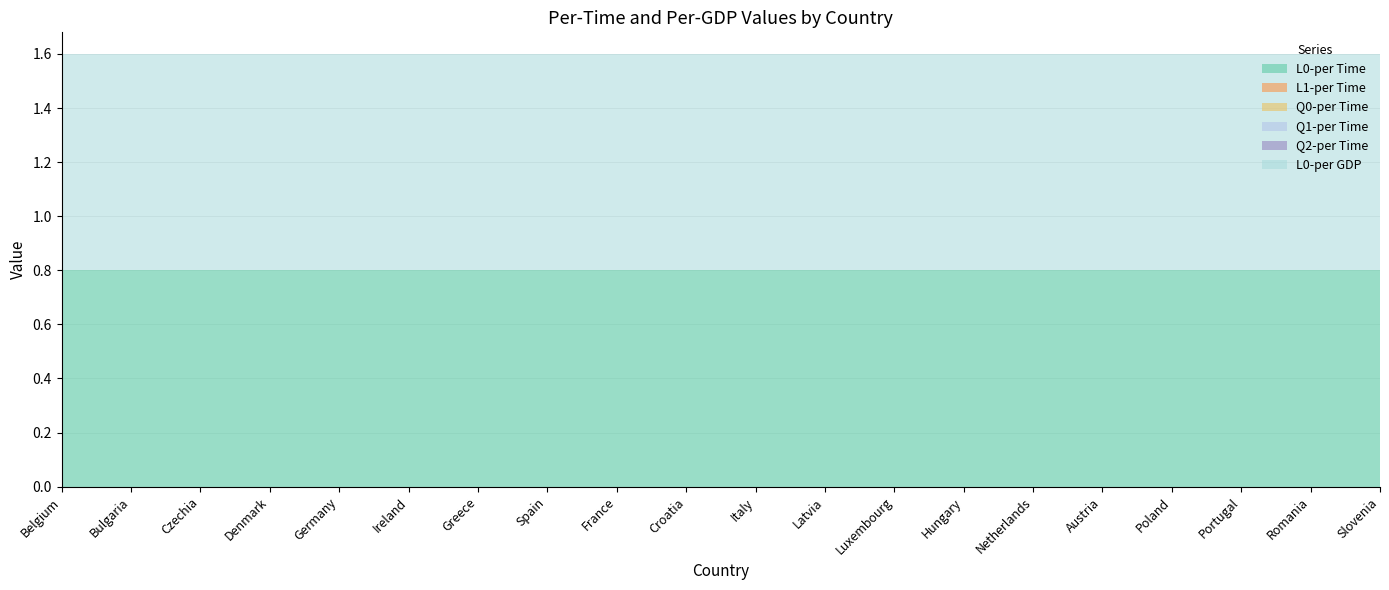

What is the spread (max minus min) of values at Belgium?

0.8